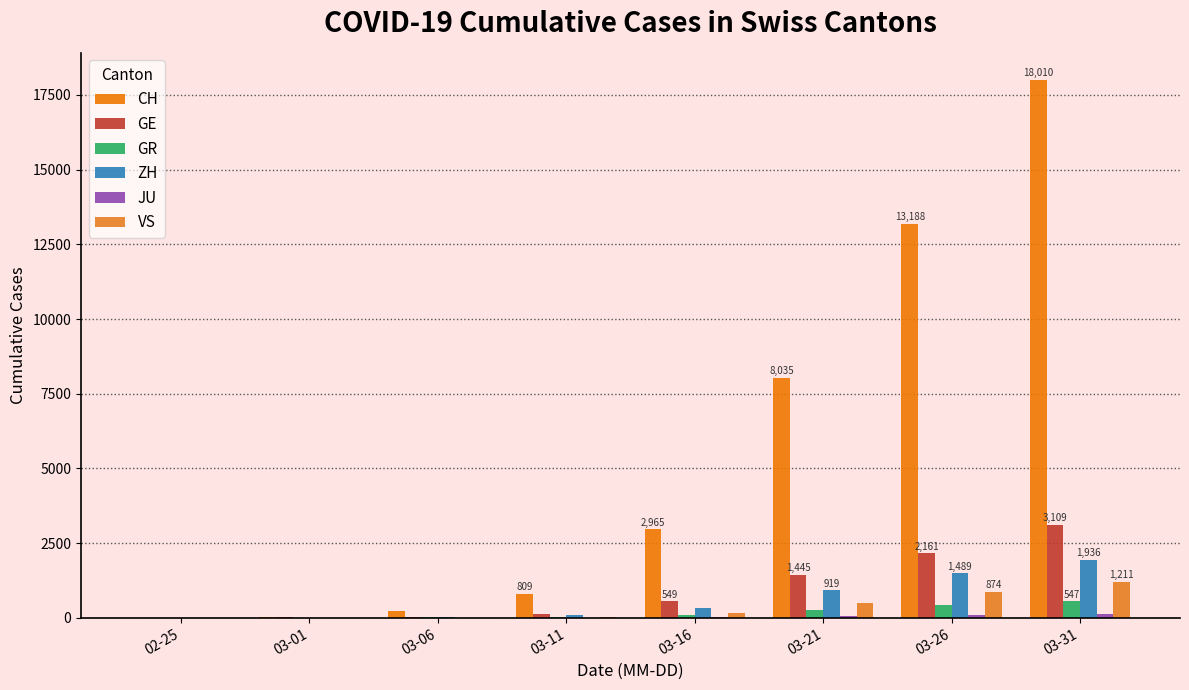

What is the average value of the GE series?

927